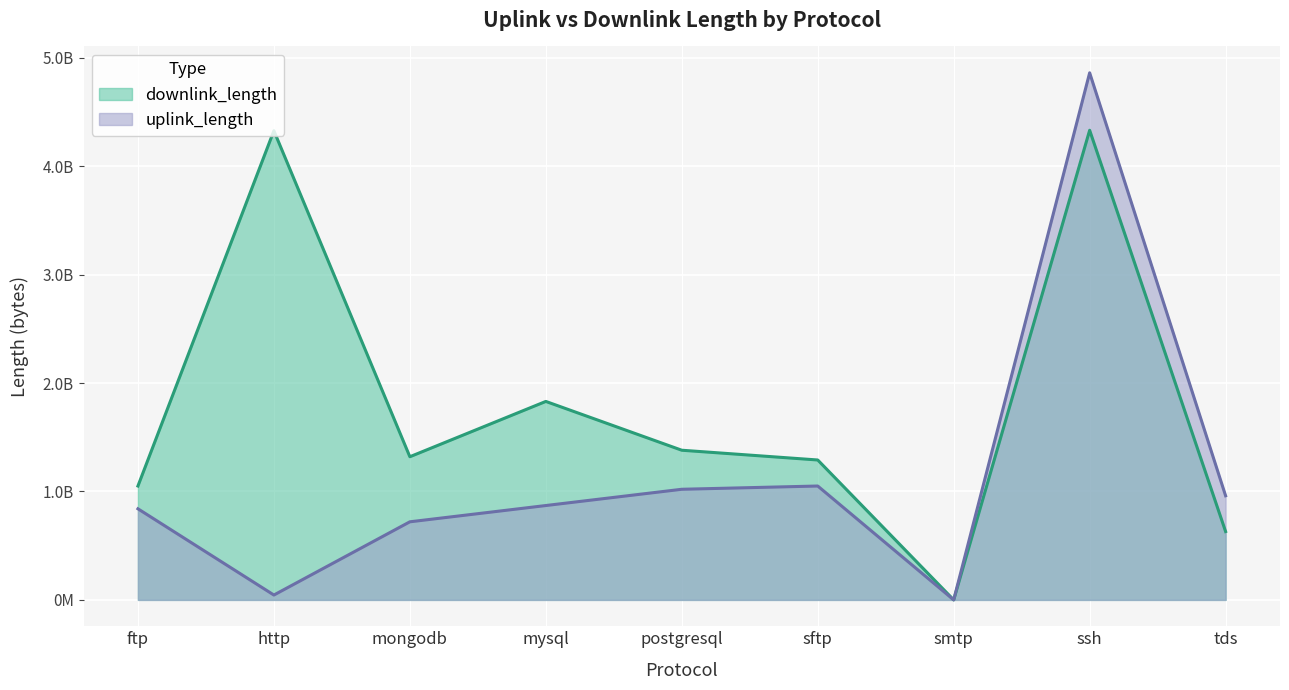

Where do uplink_length and downlink_length first cross each other?

smtp and ssh